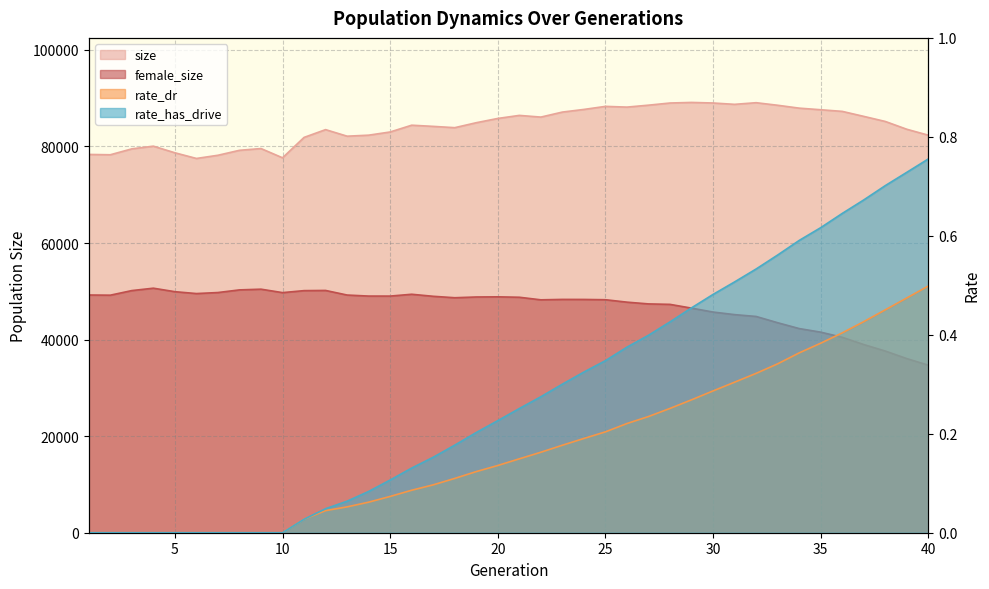

Rank the series by their maximum value, from lowest to highest.

rate_dr, rate_has_drive, female_size, size